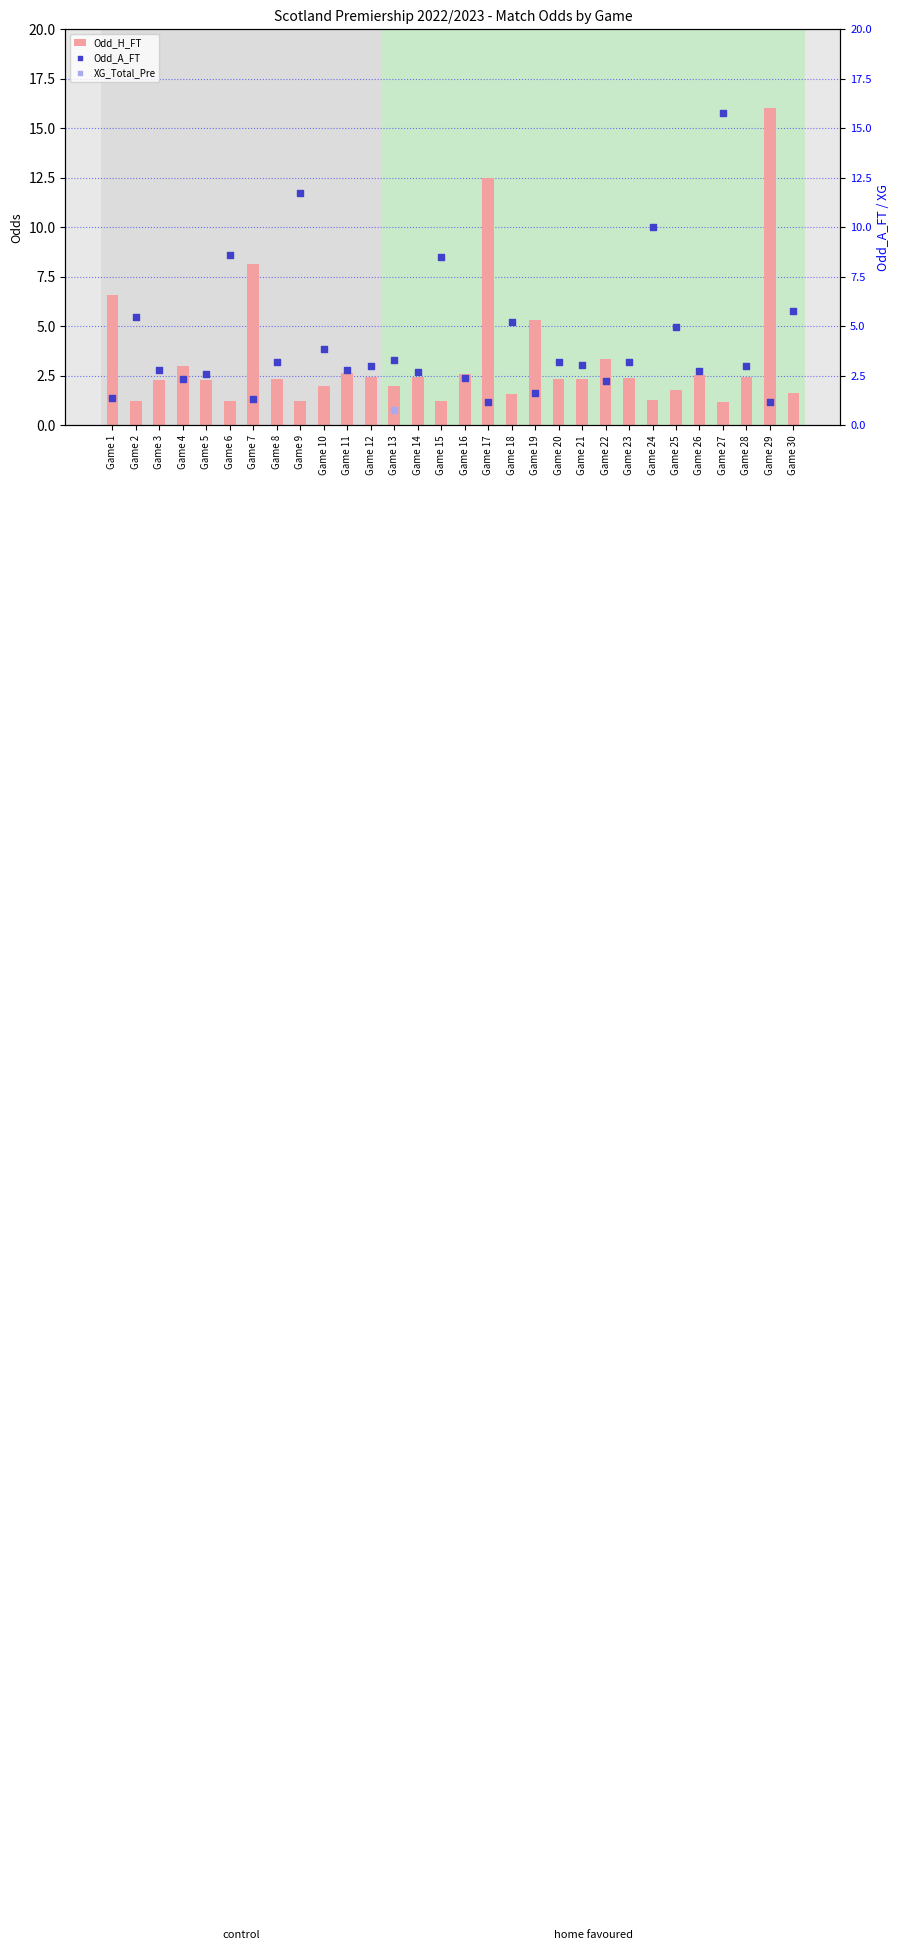

At which category is the sum across all series the highest?

Game 13